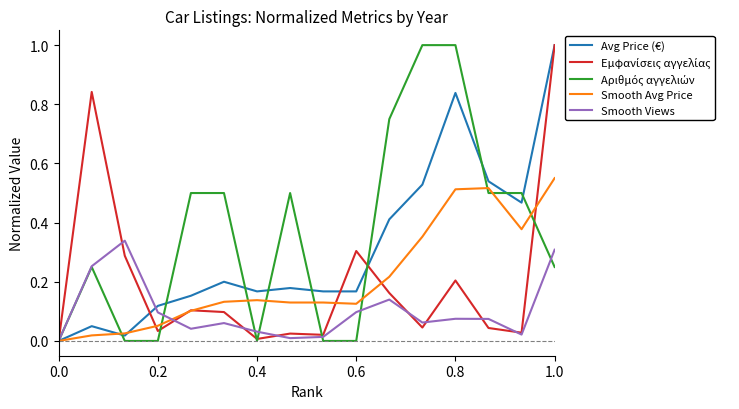

What is the maximum value shown in the chart?

1.0